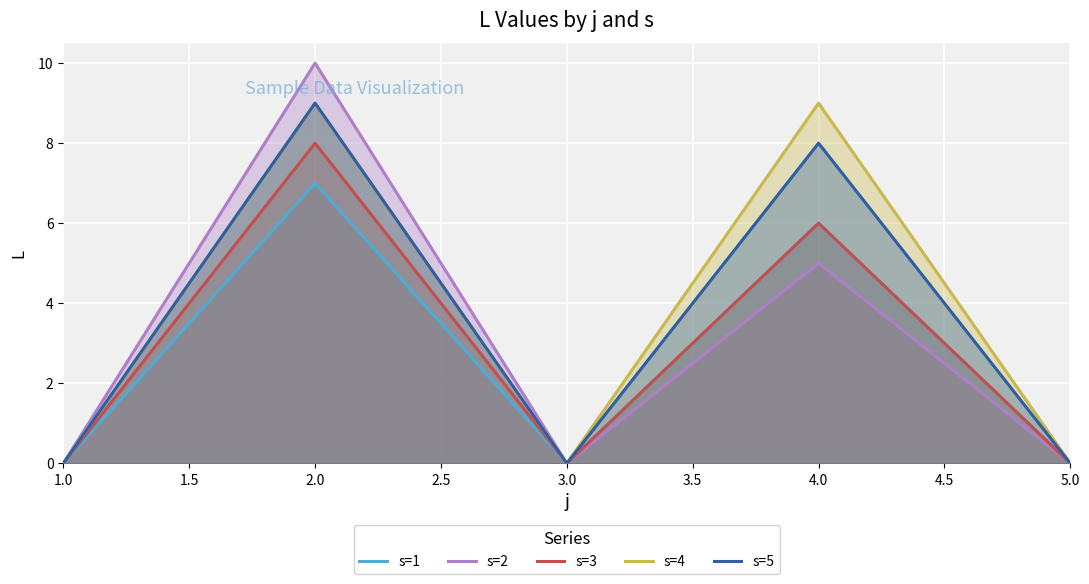

How many distinct data groups are displayed?

5